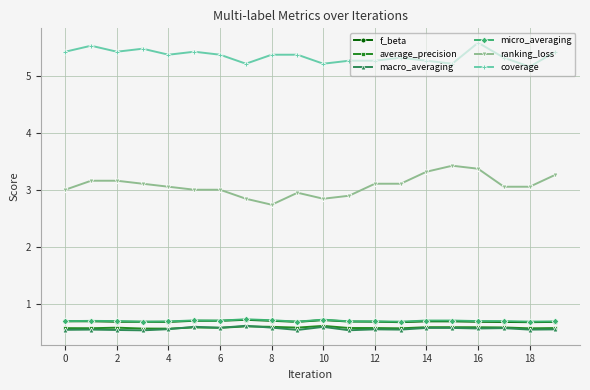

What is the value of the macro_averaging point at the 10th from the left?

0.5